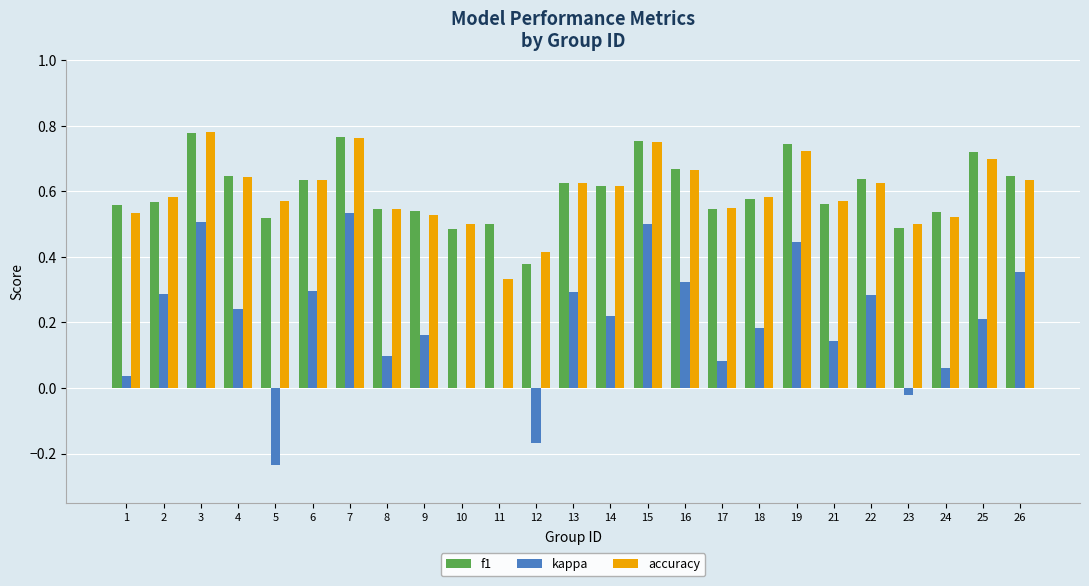

Which series changed the most between 9 and 11?

accuracy